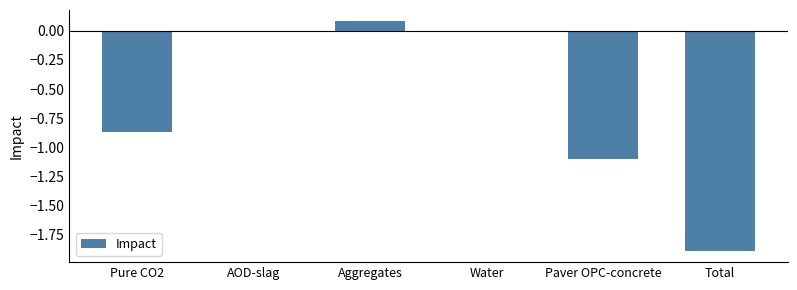

What is the change in value from Pure CO2 to Total?

-1.0